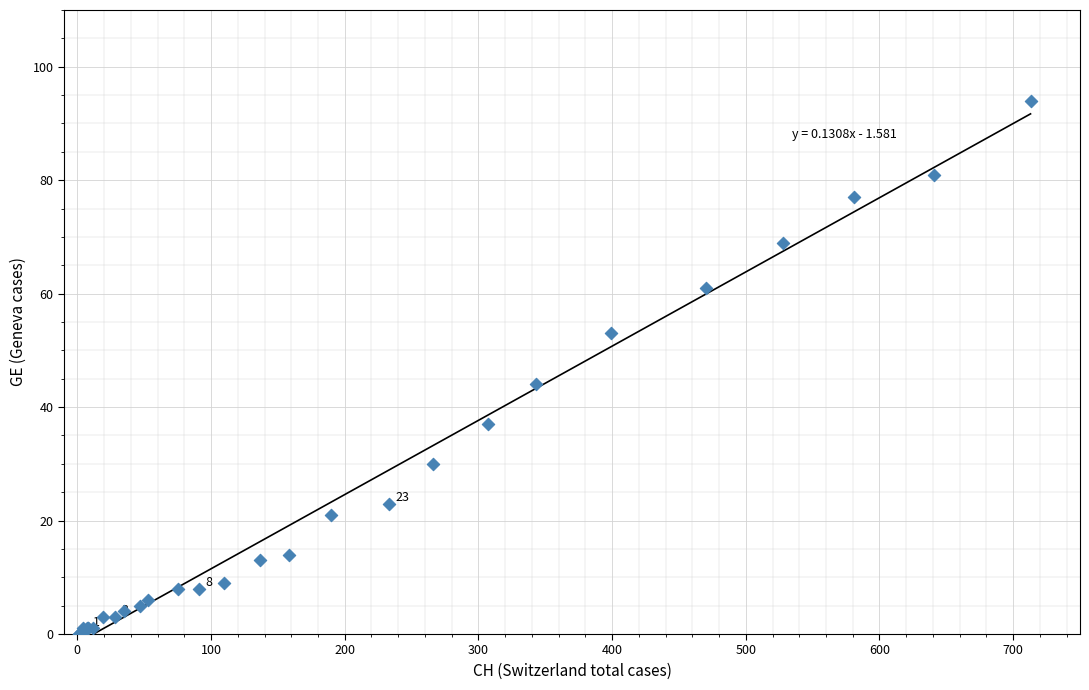

What Y value in the scatter plot is closest to 47?

44